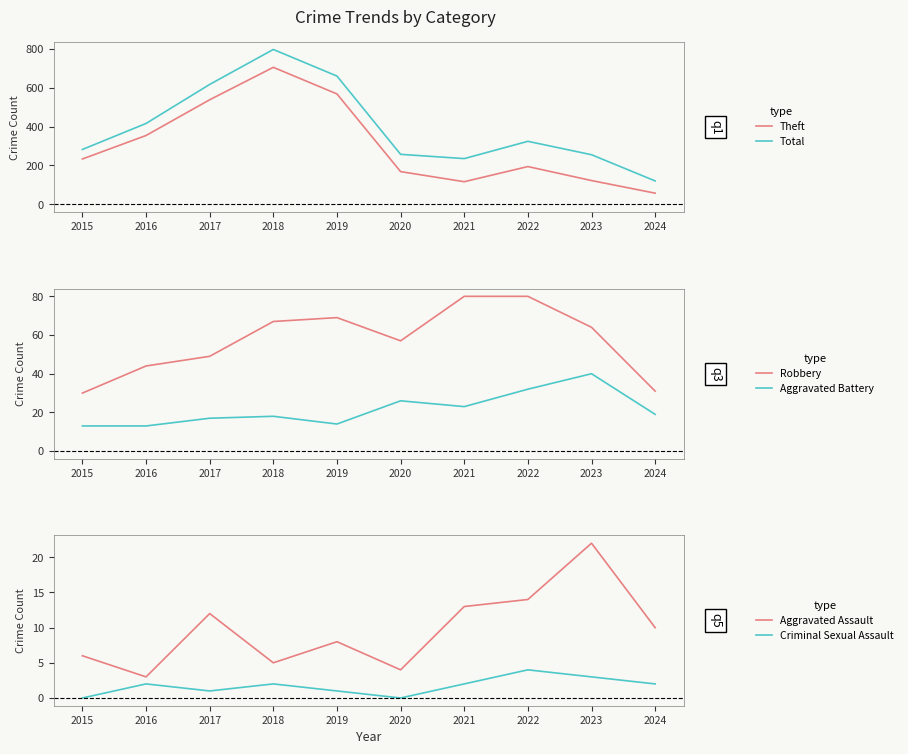

At which category is the sum across all series the highest?

2018